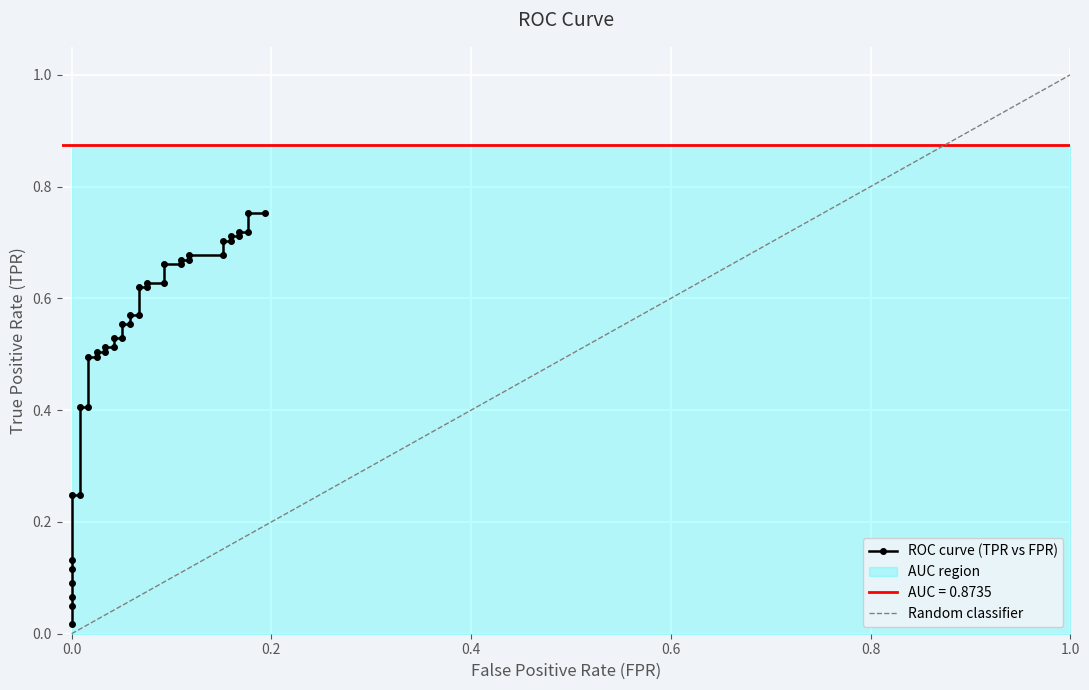

How many data points in fpr are above 0?

33